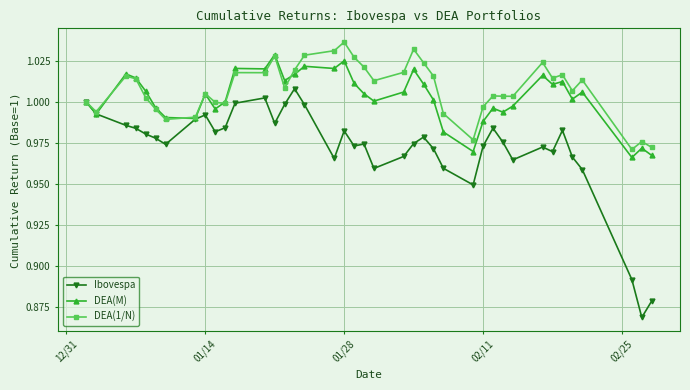

List the series in order of their peak value, highest first.

DEA(1/N), DEA(M), Ibovespa